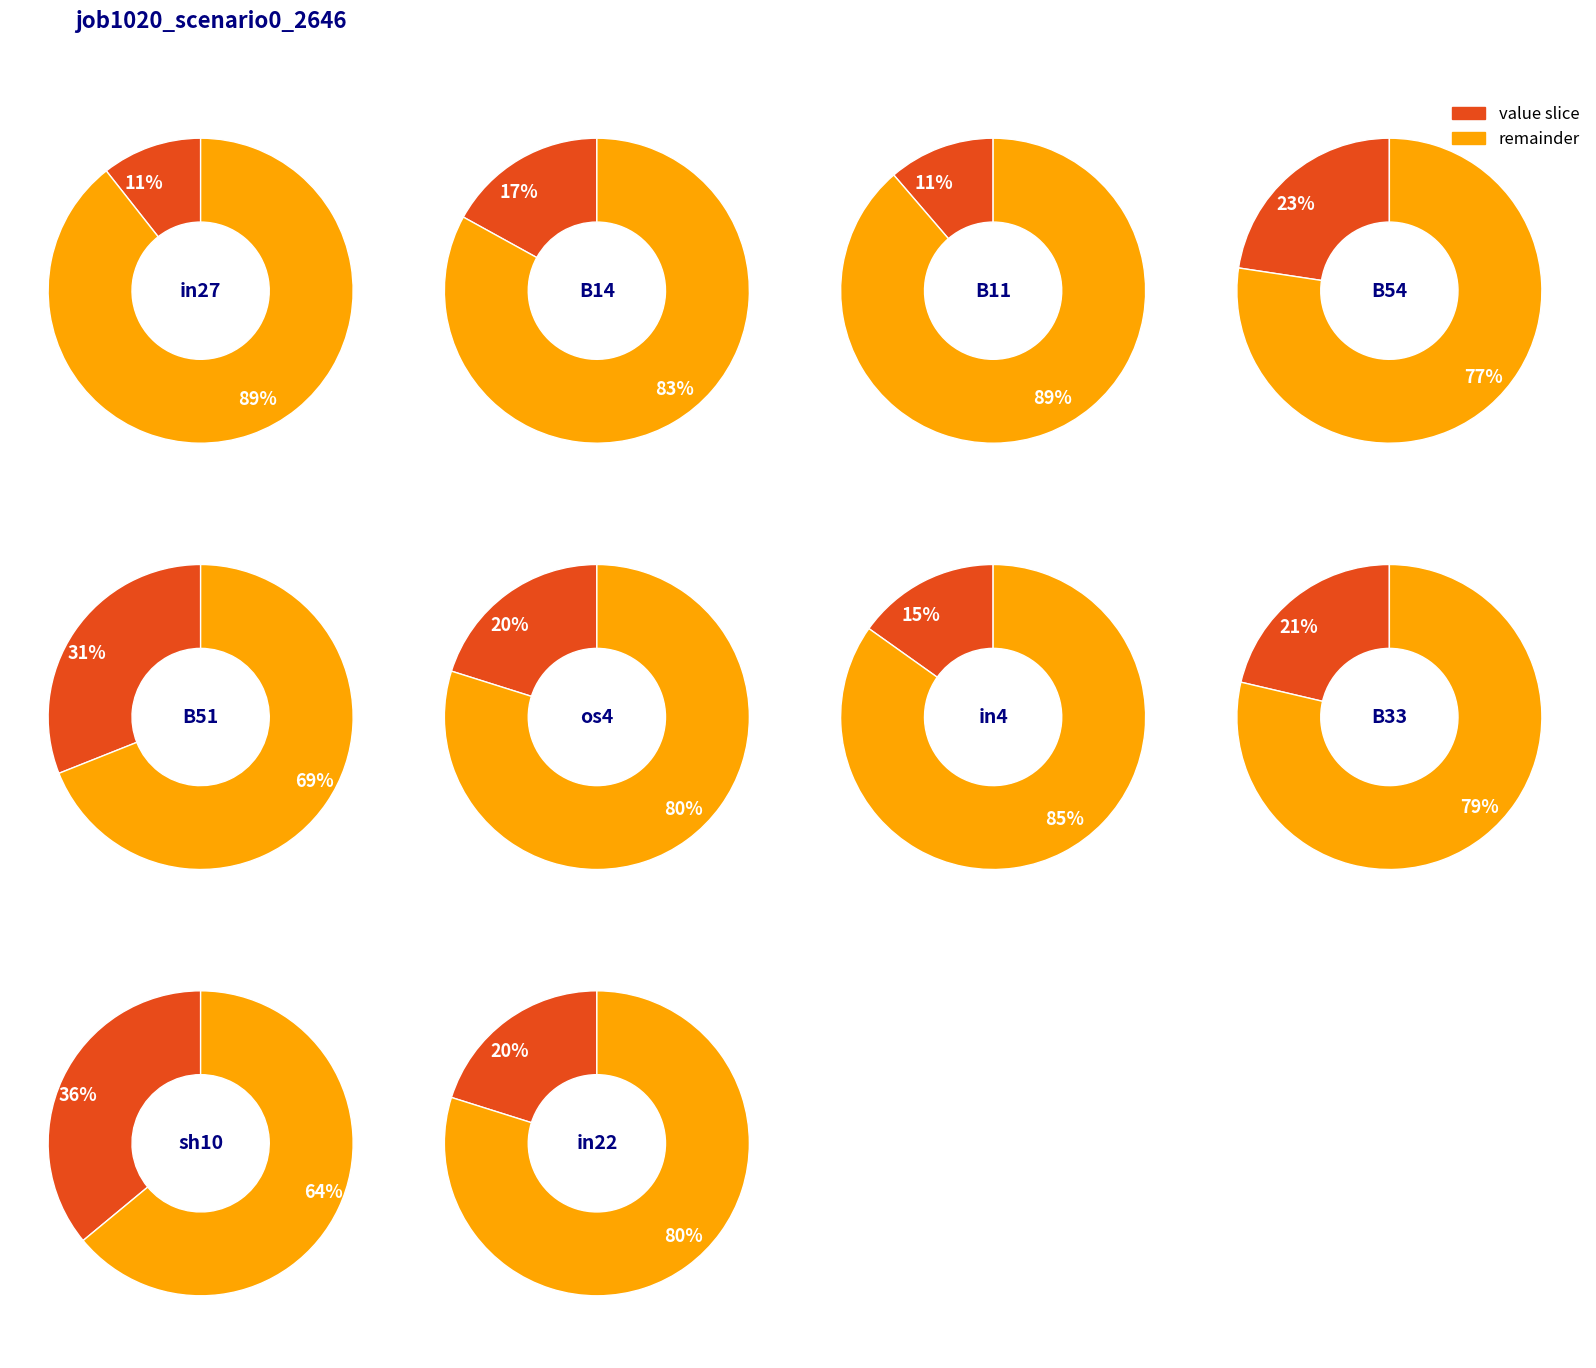

How much of the chart is everything except B11?

94.5%